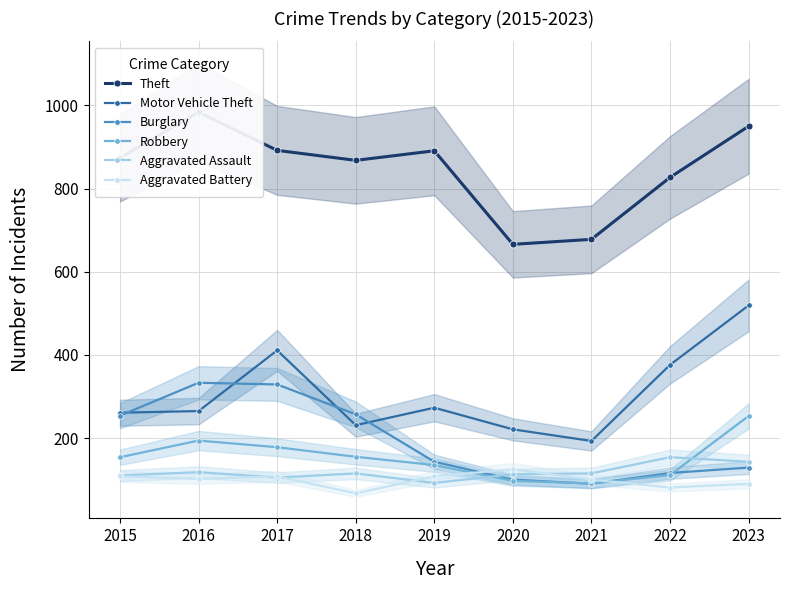

What is the spread (max minus min) of values at 2019?

799